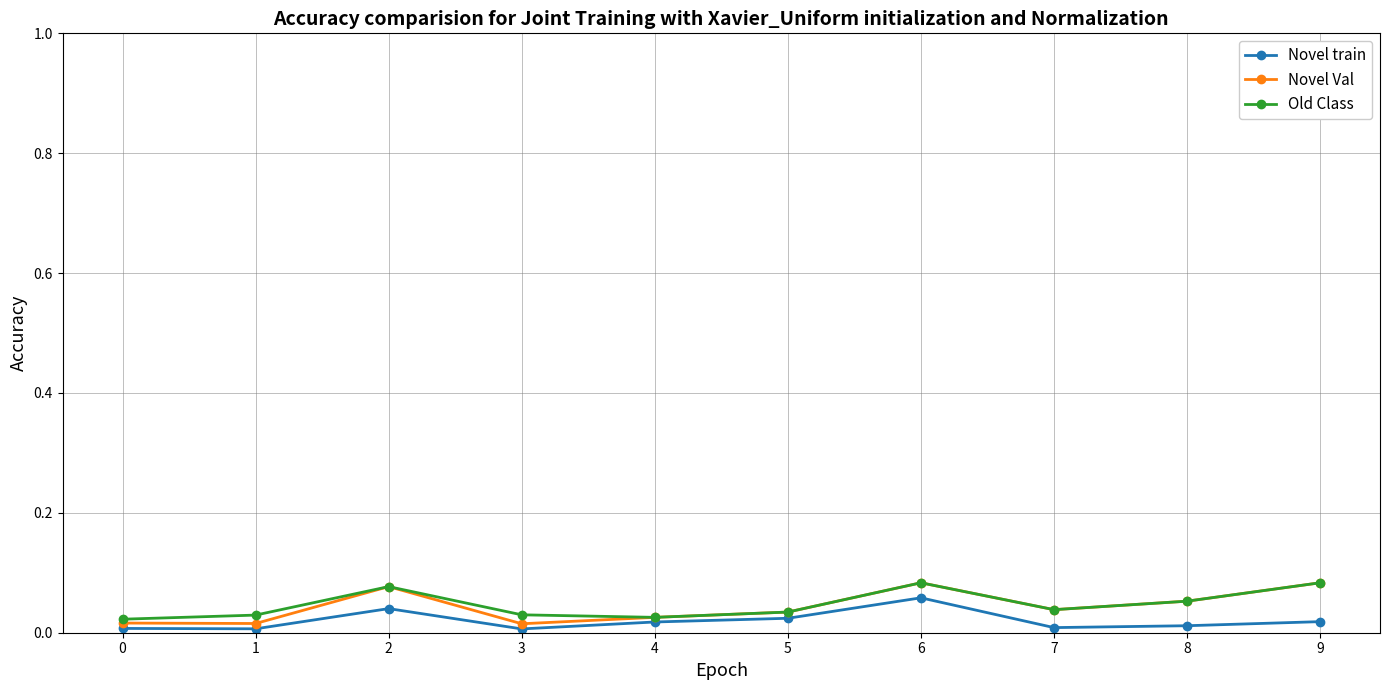

The Novel train series shows 0.0 at 2. True or false?

True